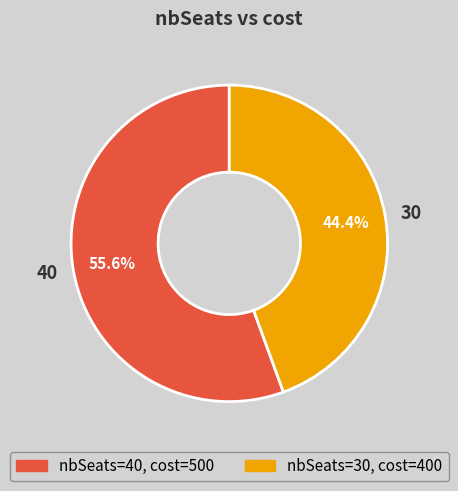

What is the smallest slice in the pie chart?

30